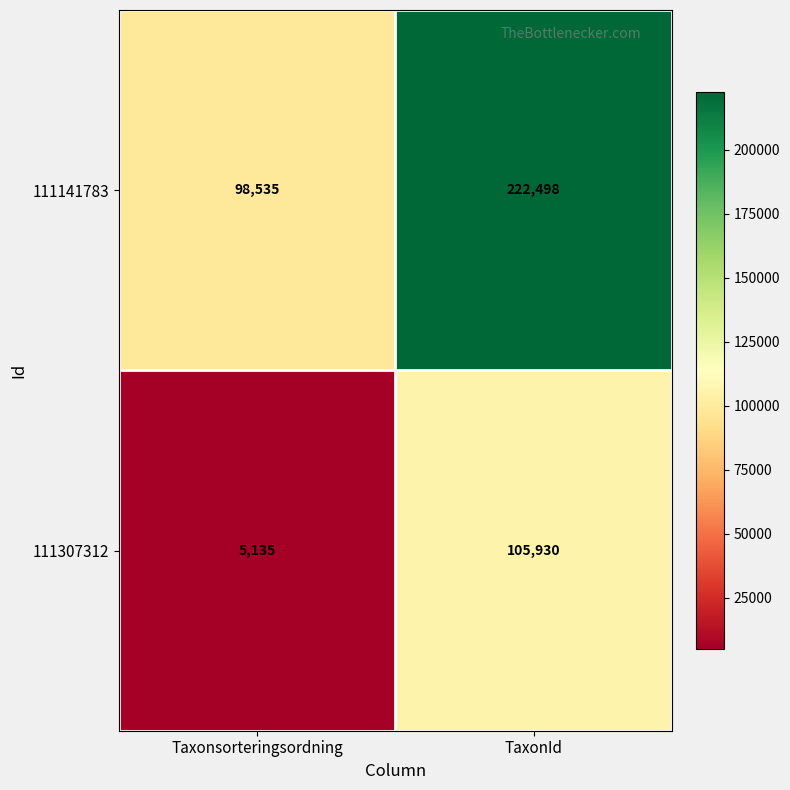

The value of 111307312 at Taxonsorteringsordning is 1044. True or false?

False